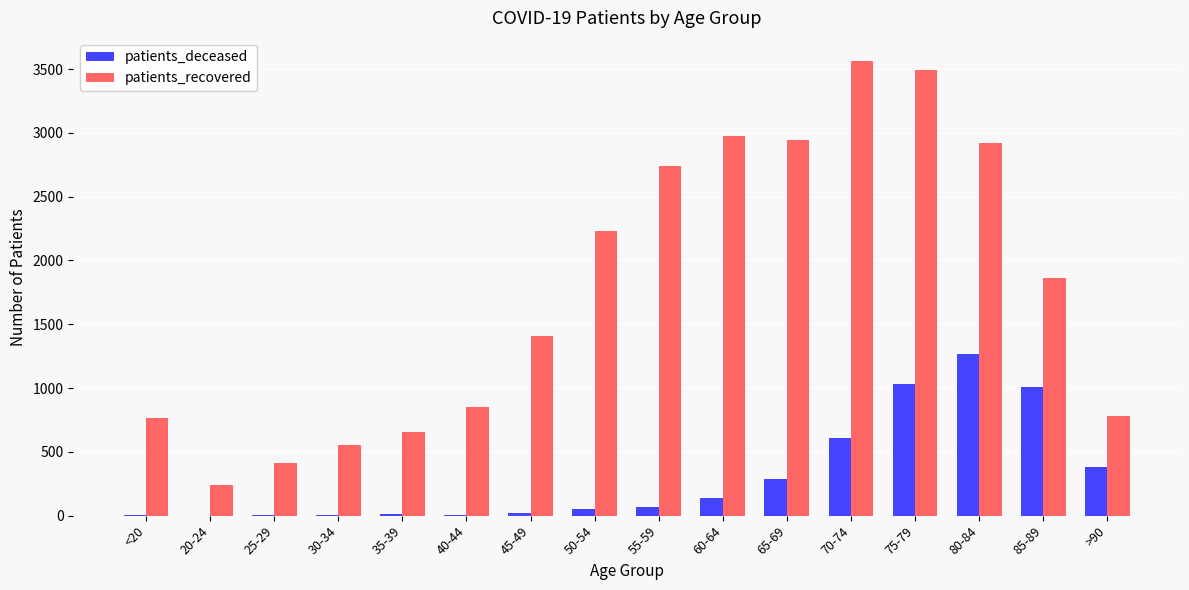

Which series changed the most between 75-79 and 85-89?

patients_recovered